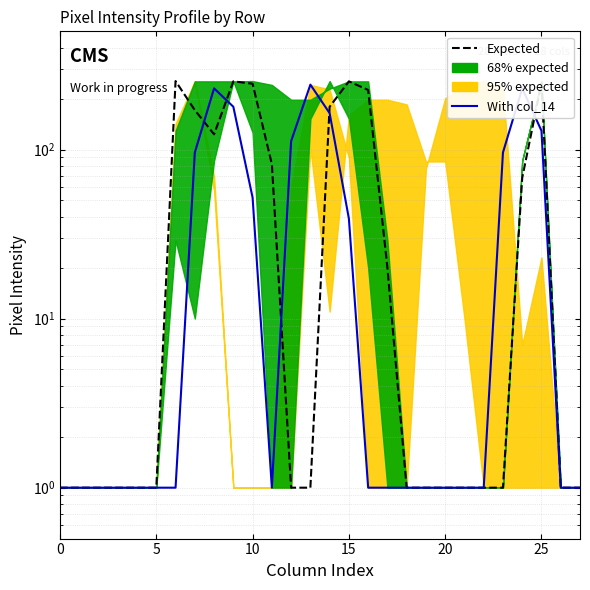

How many interior local valleys does the With col_14 series have?

1